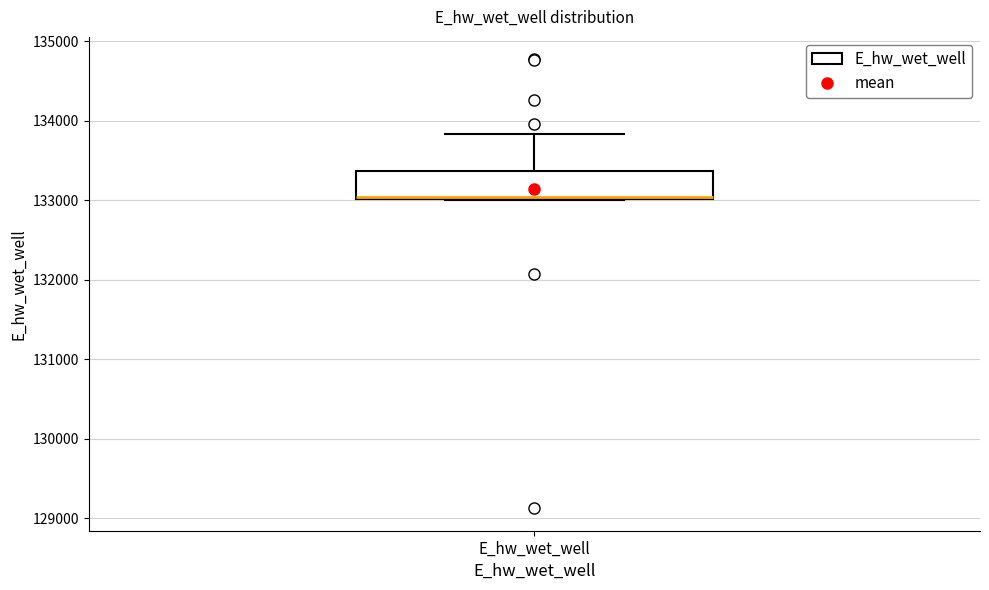

Where does the upper whisker of the box for E_hw_wet_well end on the y-axis? The values are not printed on the chart, so give them approximately, as read against the axis.

133800